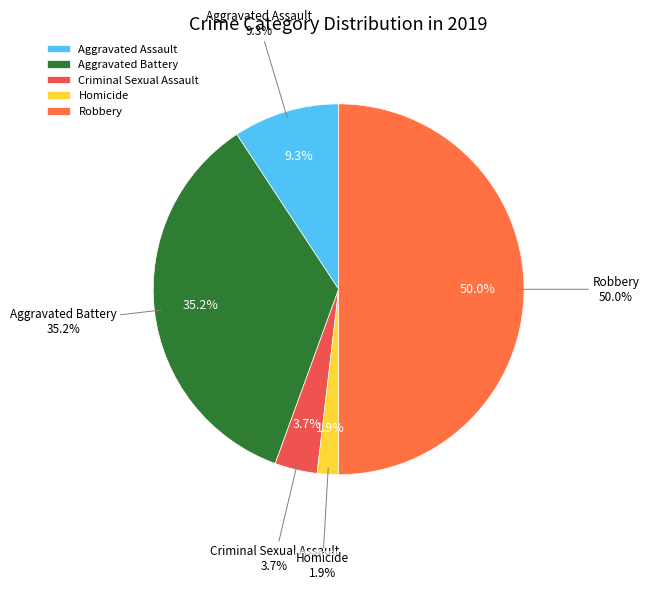

Does Aggravated Battery represent more than half of the total?

No